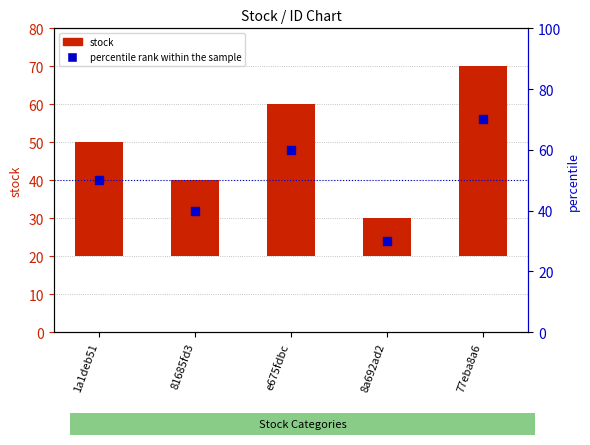

What are all the series names shown in the legend?

stock, percentile rank within the sample